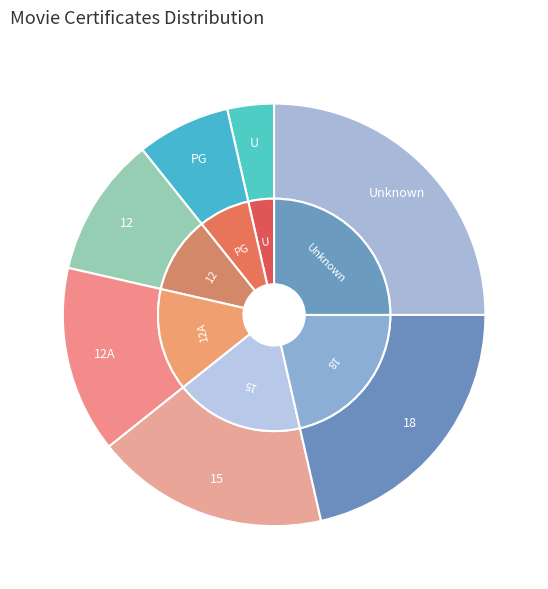

Between 18 and 12A, which is larger?

18